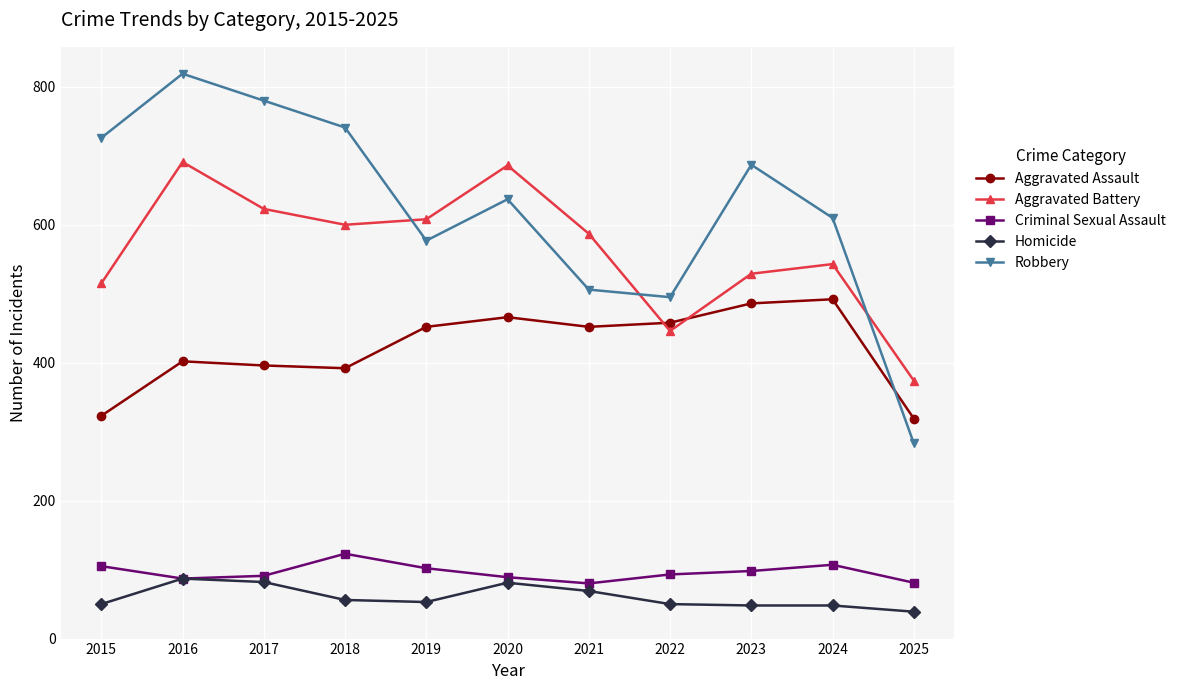

What value does the Aggravated Battery series have at 2021?

587